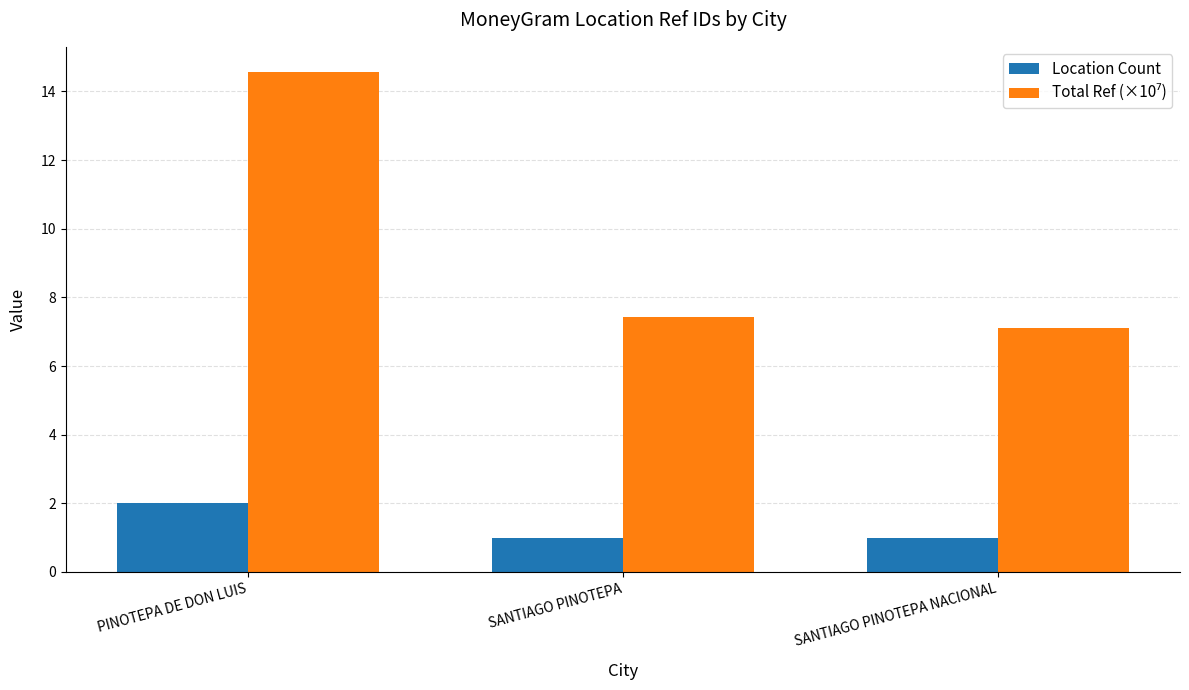

What is the difference between the highest and lowest values at PINOTEPA DE DON LUIS?

12.6